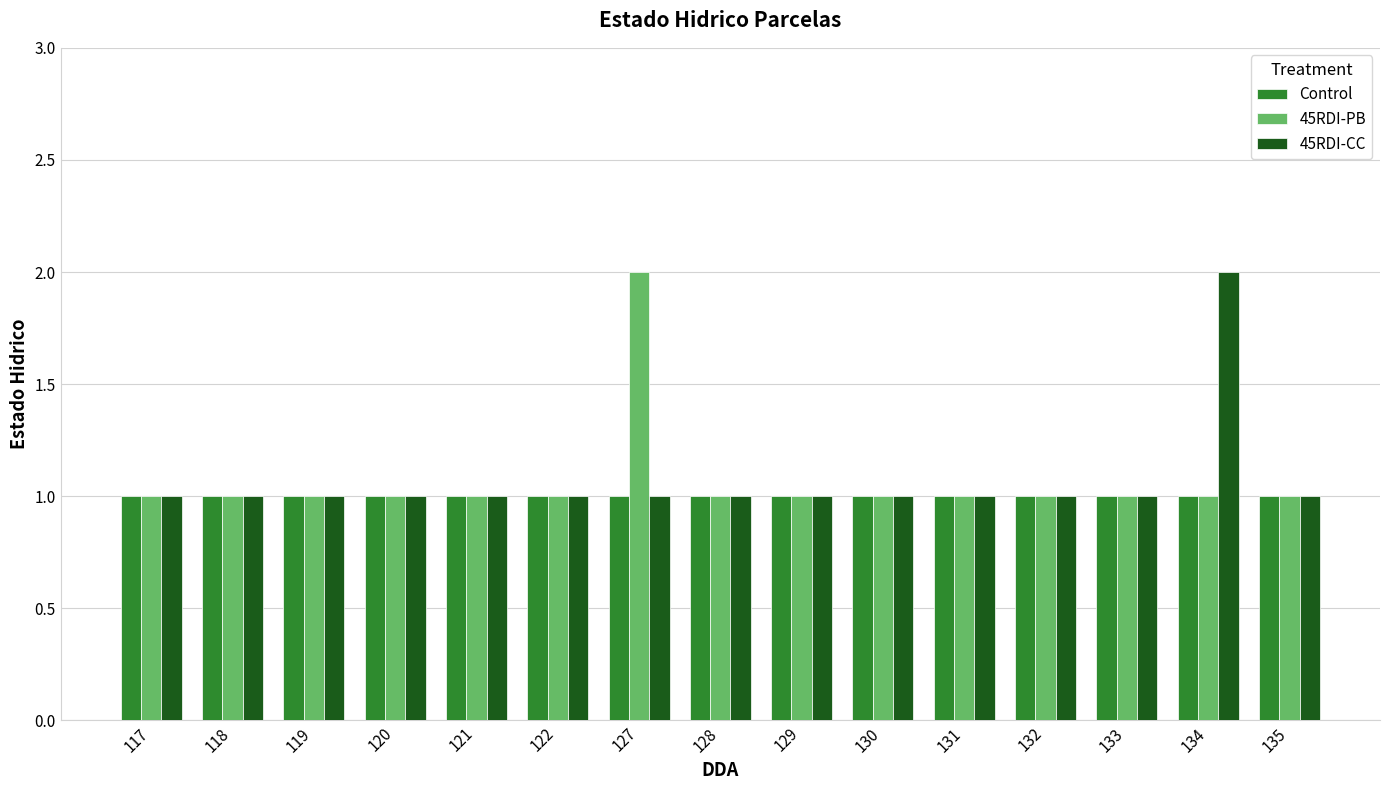

The value of 45RDI-PB at 117 is 1. True or false?

True